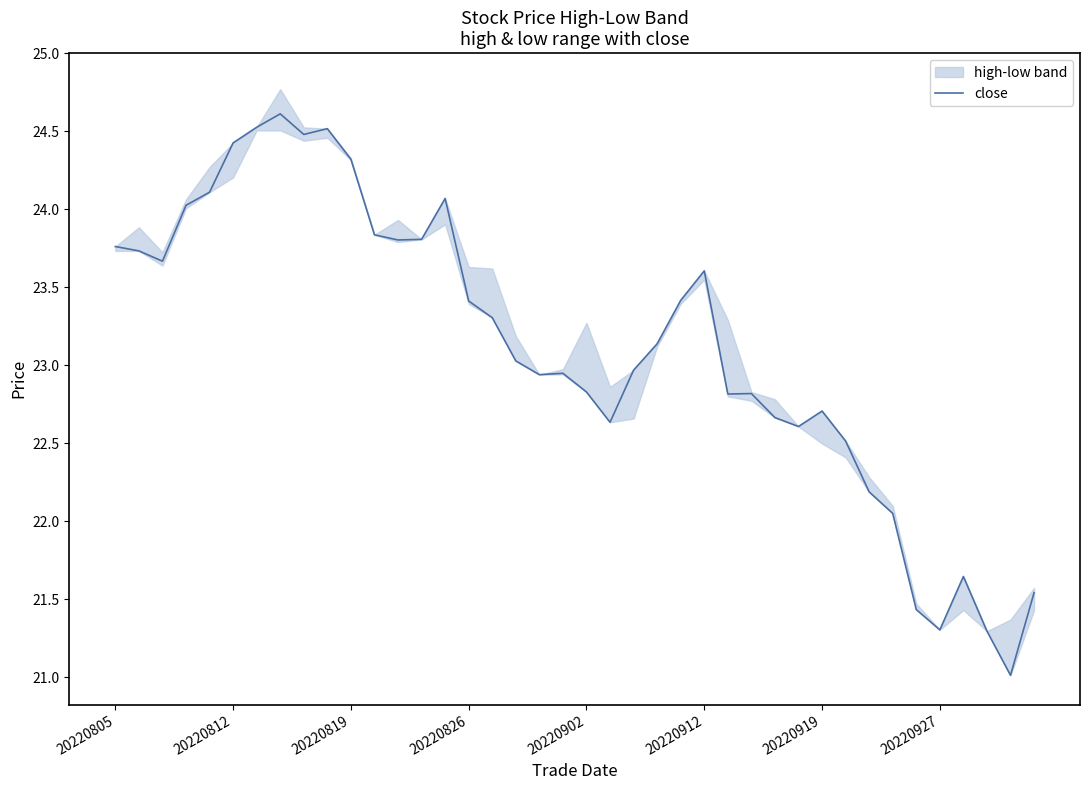

Reading left to right, transcribe all the data shown in this chart.

23.8	23.7	23.7	24.0	24.1	24.4	24.5	24.6	24.5	24.5	24.3	23.8	23.8	23.8	24.1	23.4	23.3	23.0	22.9	22.9	22.8	22.6	23.0	23.1	23.4	23.6	22.8	22.8	22.7	22.6	22.7	22.5	22.2	22.1	21.4	21.3	21.6	21.3	21.0	21.5